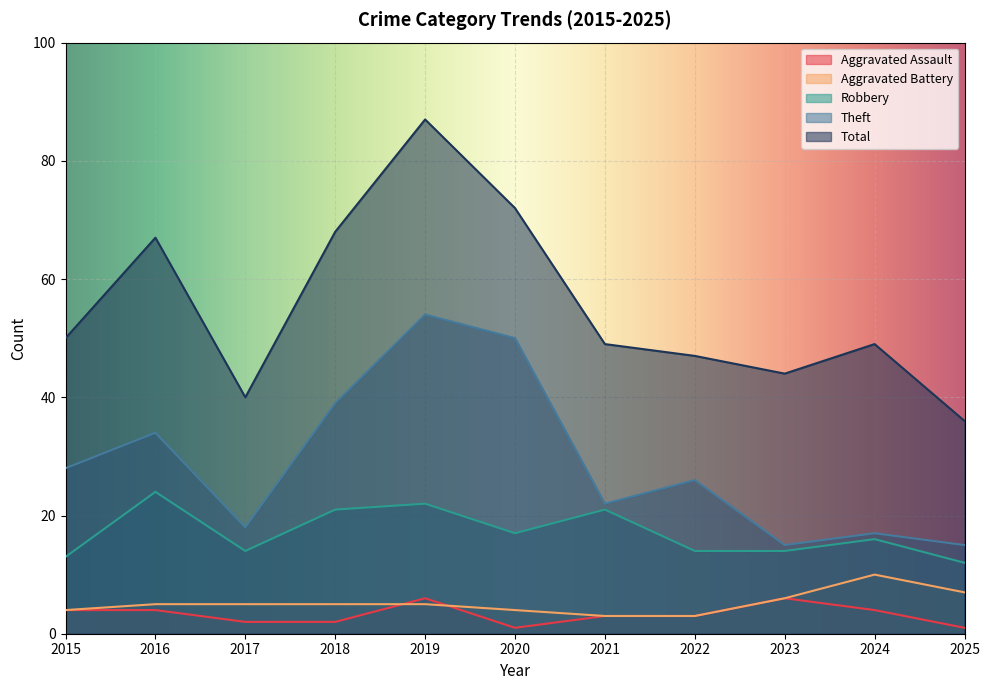

What is the value of the Robbery point at the 9th from the left?

14